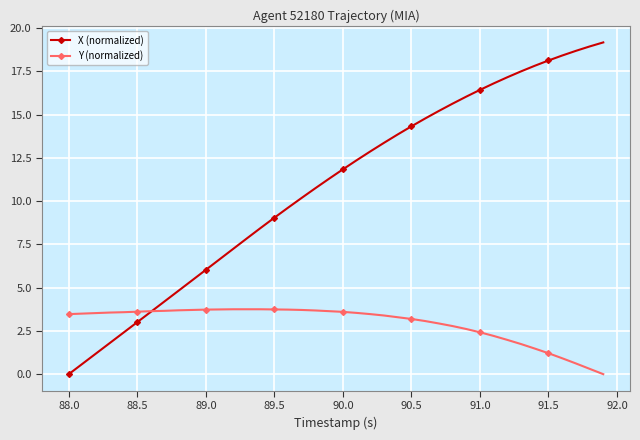

At how many categories does at least one series exceed 11?

21